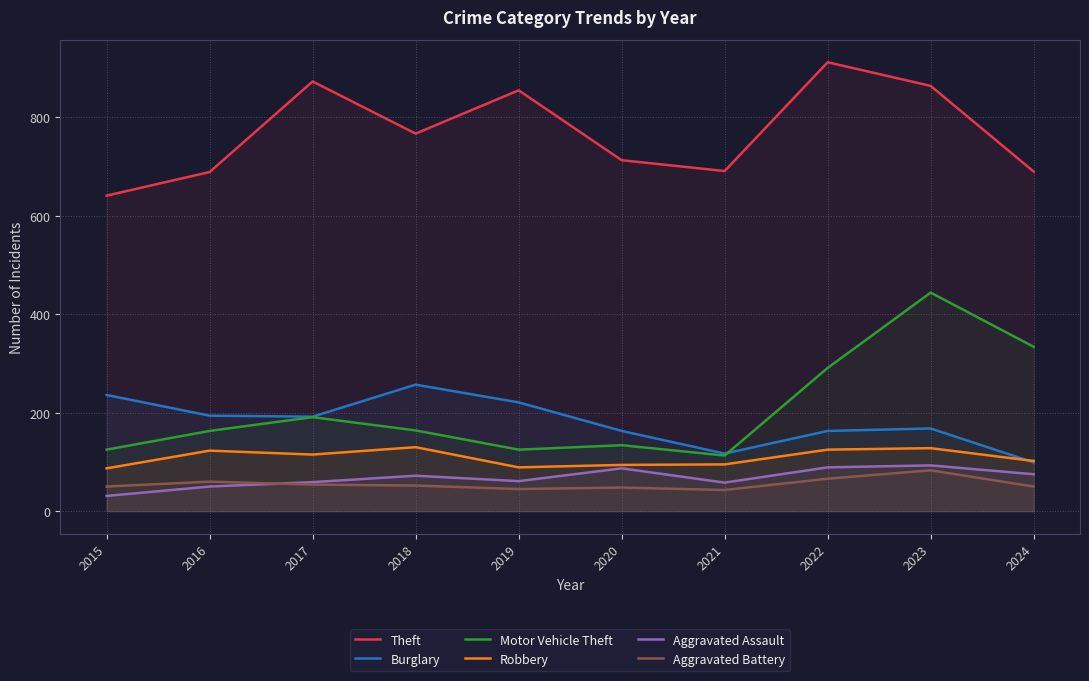

What is the value of the Aggravated Assault point at the 7th from the left?

58